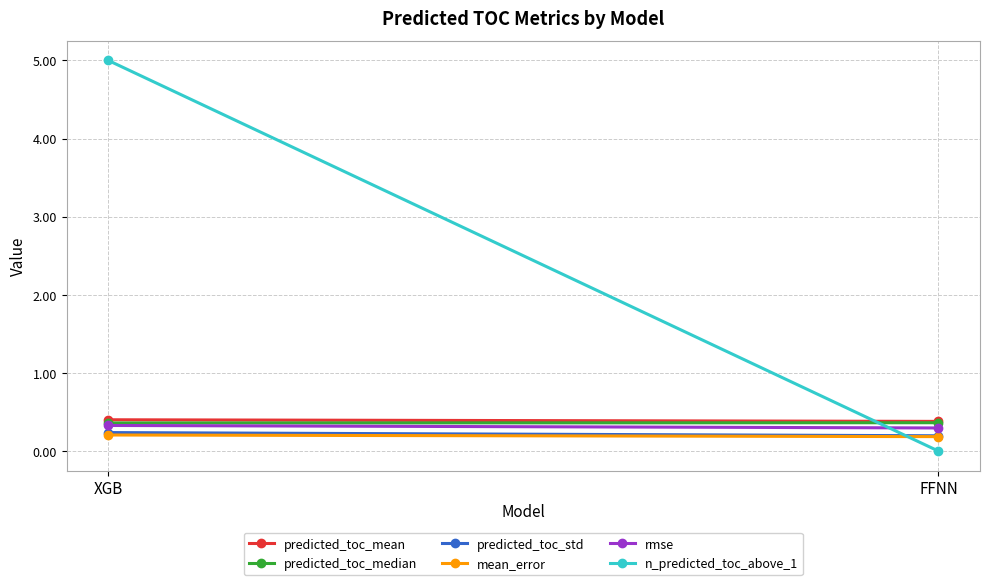

How many distinct data groups are displayed?

6